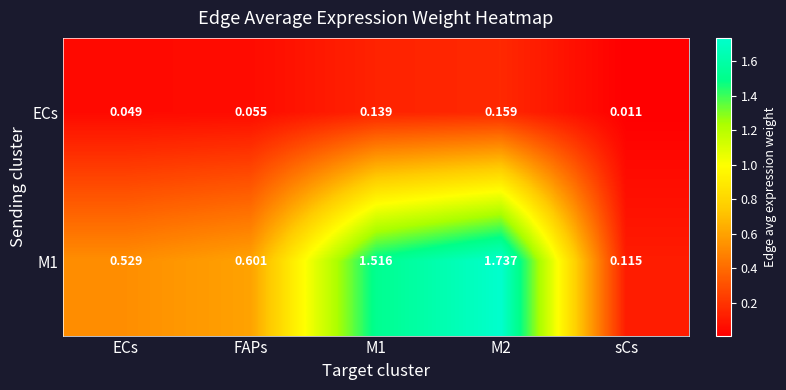

Which series has the widest spread of values?

M1